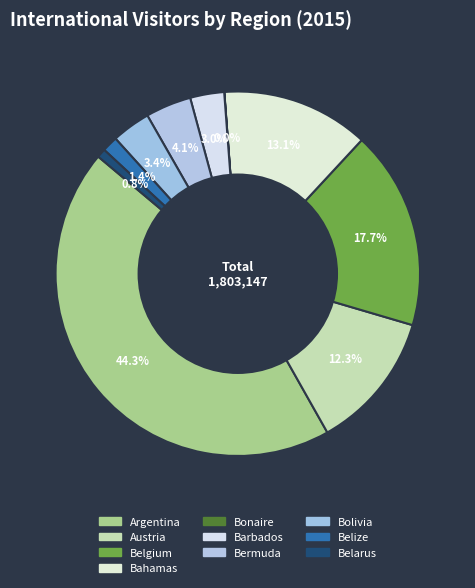

True or false: Bahamas accounts for 13% of the total.

True